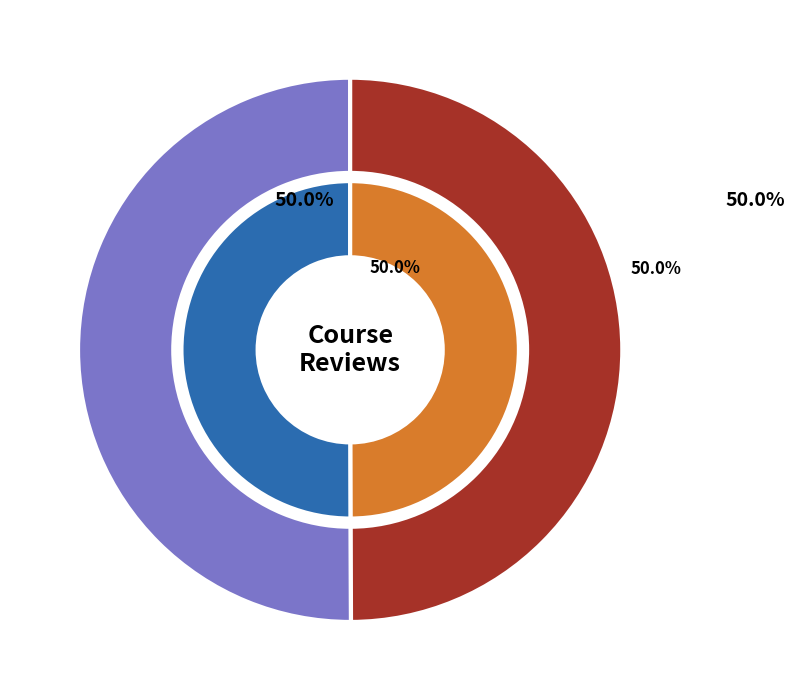

Does Eddie Trases account for over 50% of the chart?

No